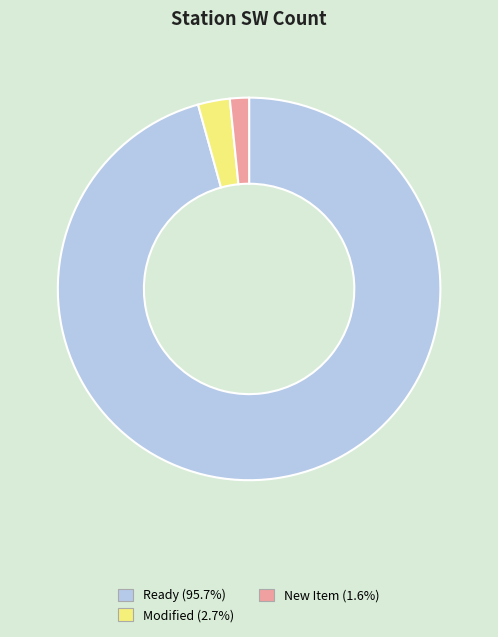

Does any single category account for the majority?

Yes